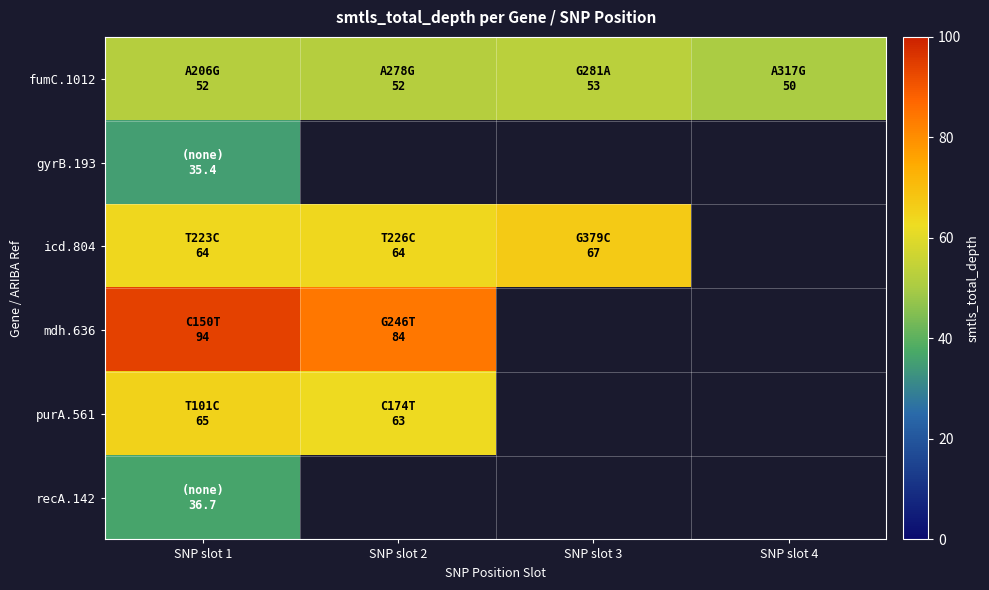

List the series in order of their peak value, lowest first.

gyrB.193, recA.142, fumC.1012, purA.561, icd.804, mdh.636